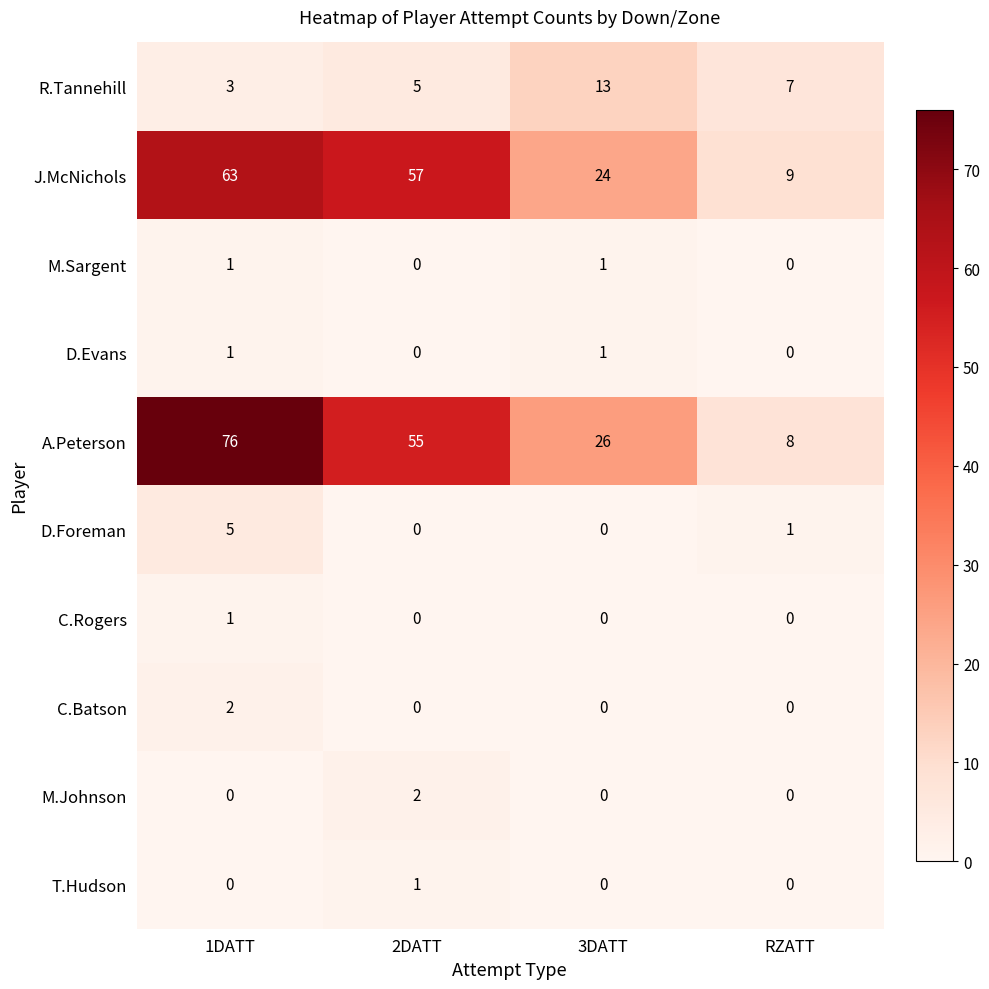

How many categories are shown in the chart?

4